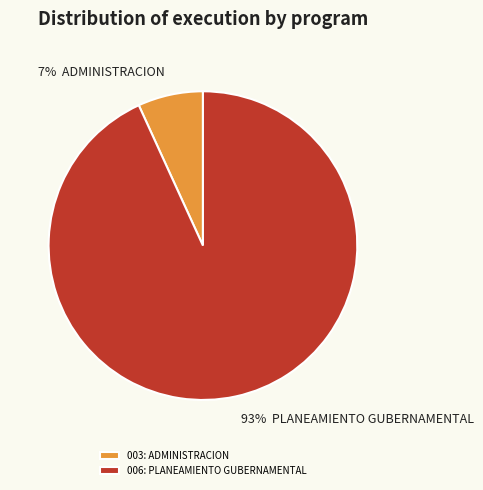

Which category has the biggest portion of the pie?

006: PLANEAMIENTO GUBERNAMENTAL